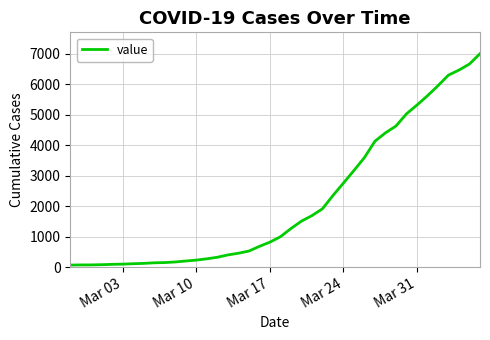

What is the maximum value shown in the chart?

7005